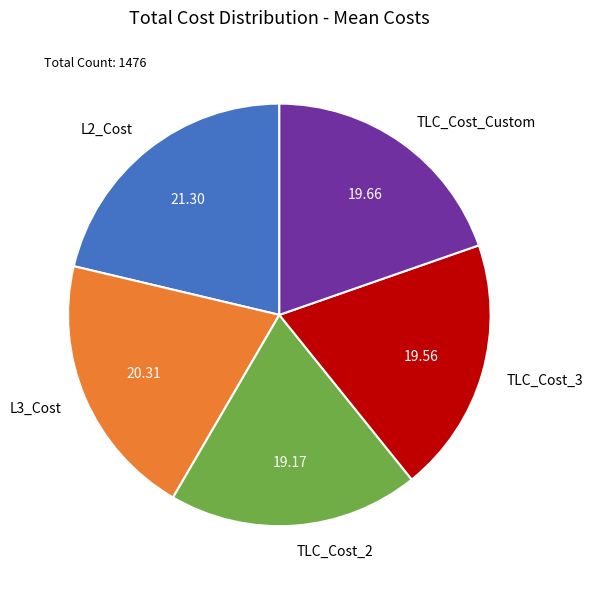

Count the number of slices in the pie.

5